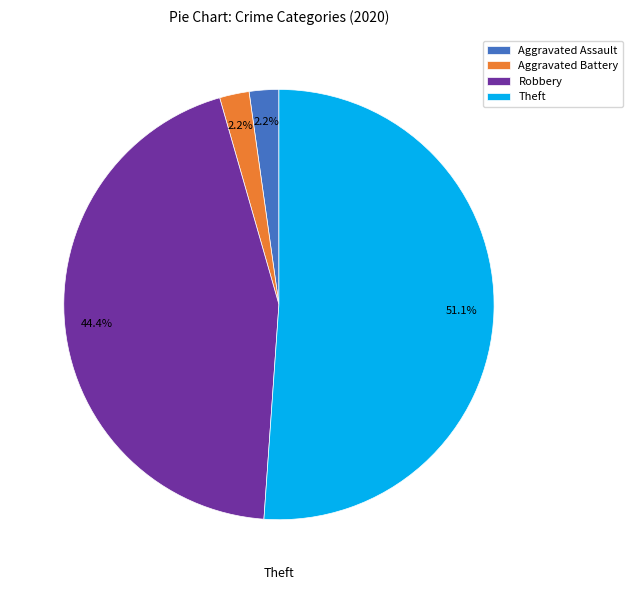

True or false: Robbery accounts for 44% of the total.

True